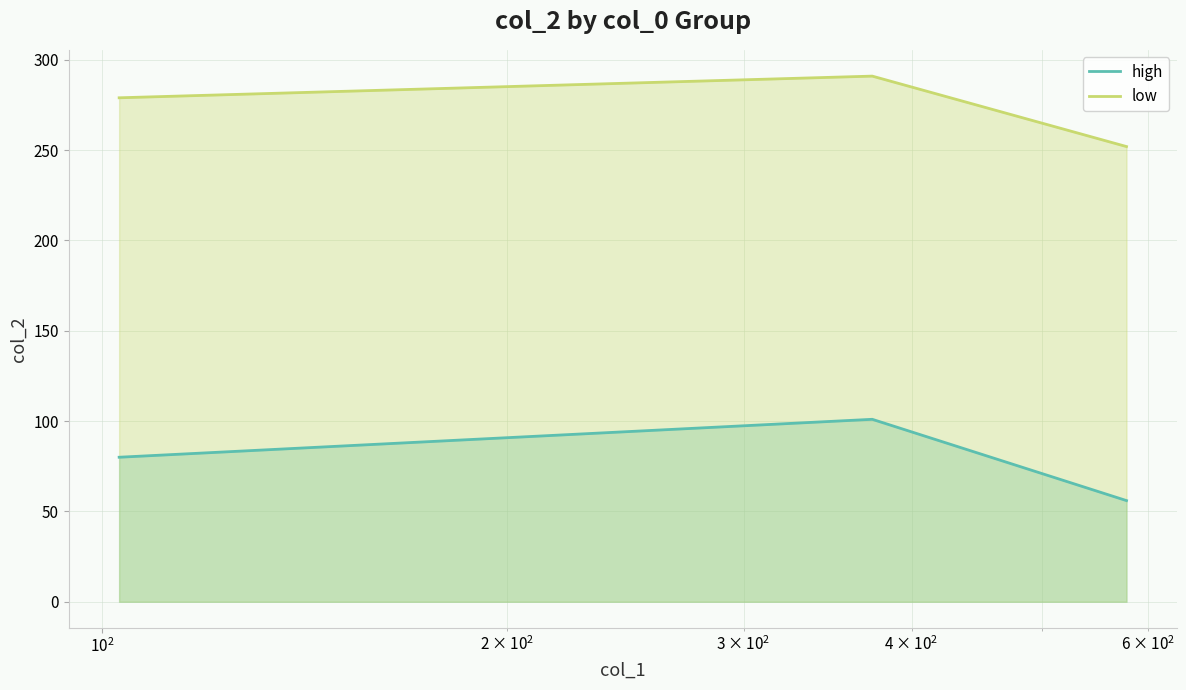

The value of low at $\mathdefault{10^{2}}$ is 377. True or false?

False